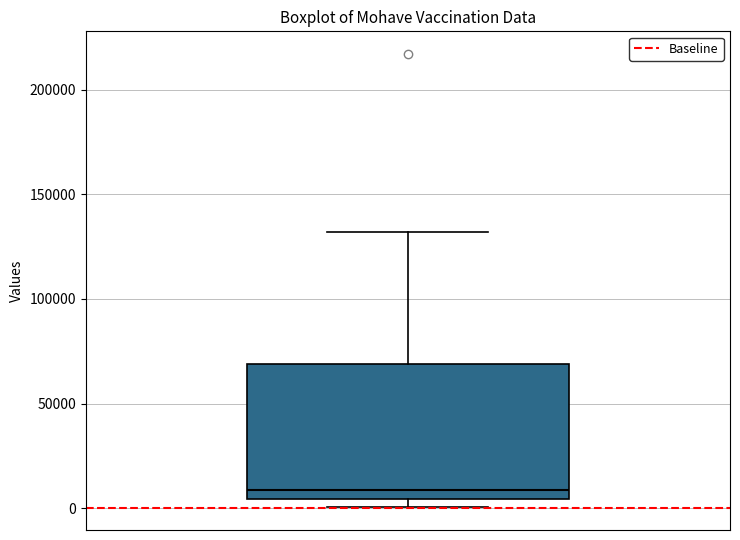

Where is the upper edge of the box on the y-axis? The values are not printed on the chart, so give them approximately, as read against the axis.

70000